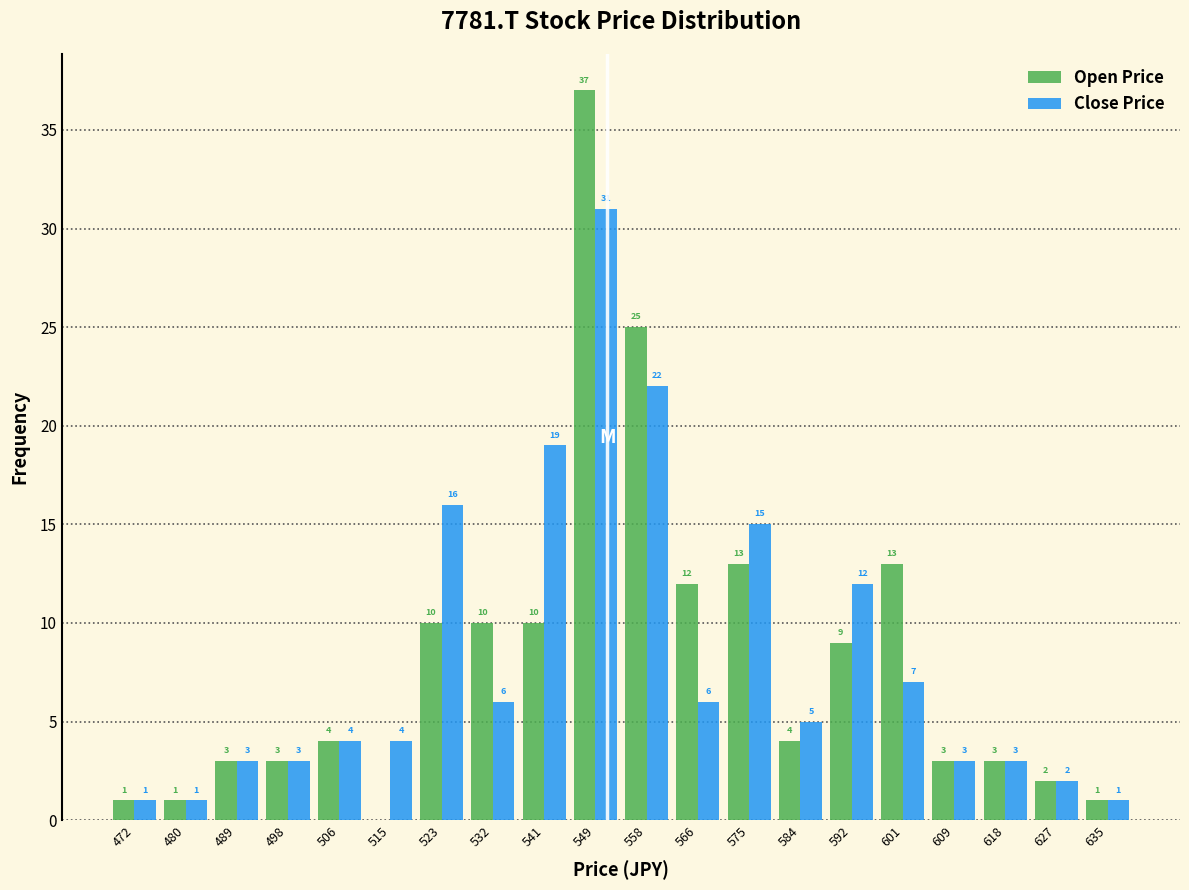

In the Close Price series, which range on the x-axis has the tallest bar?

545.4 to 554.0